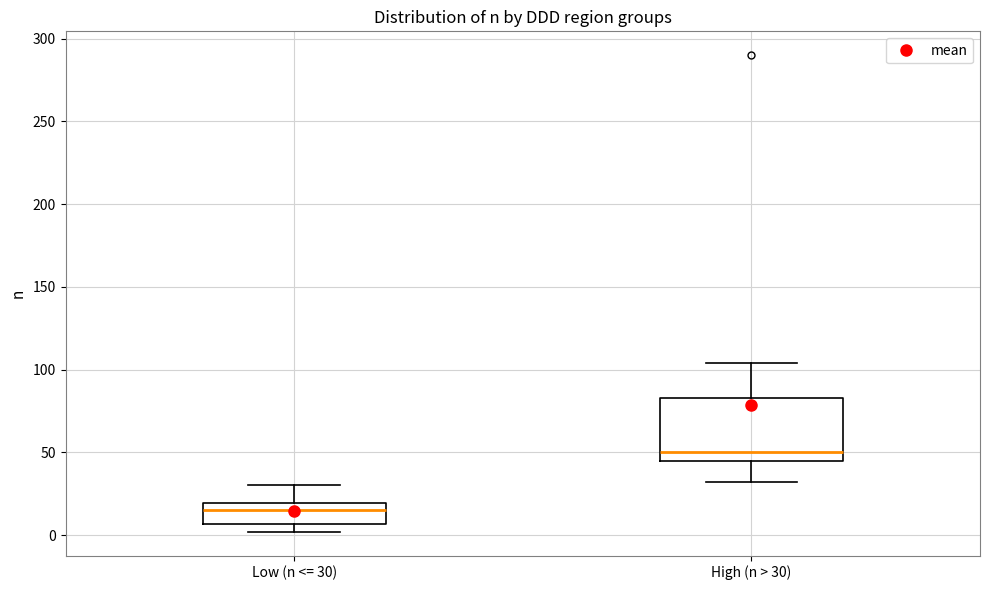

Where is the lower edge of the box for Low (n <= 30) on the y-axis? The values are not printed on the chart, so give them approximately, as read against the axis.

5